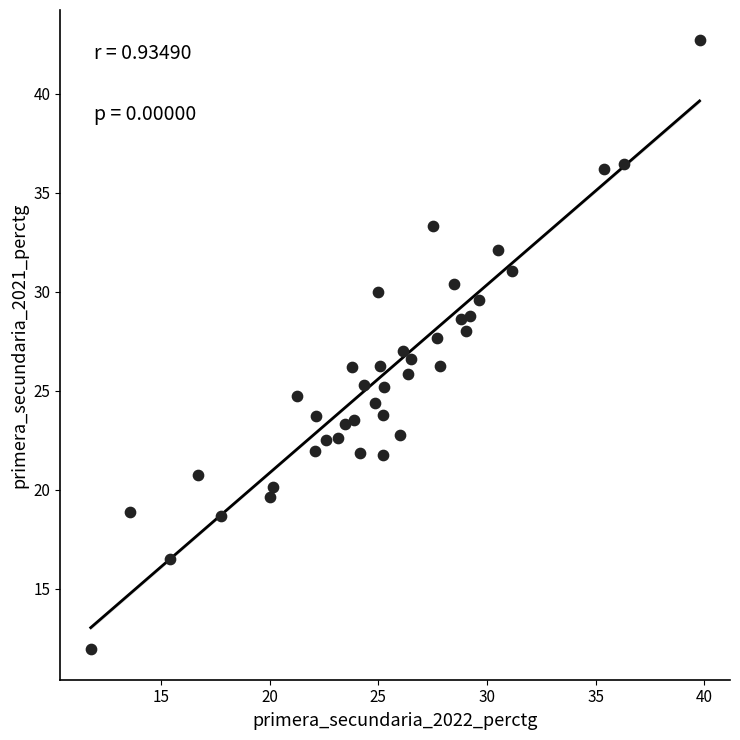

What is the range of Y values (max minus min)?

30.7